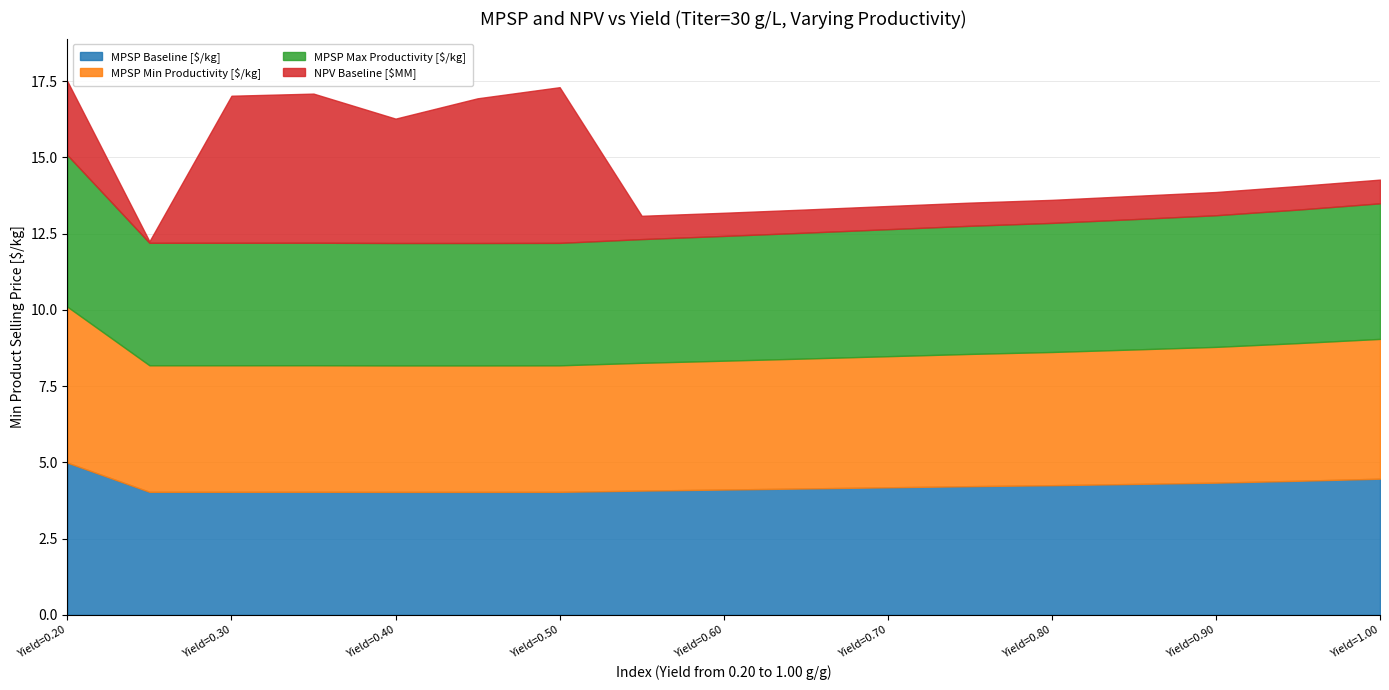

What is the lowest value of the MPSP Baseline [$/kg] series?

4.0